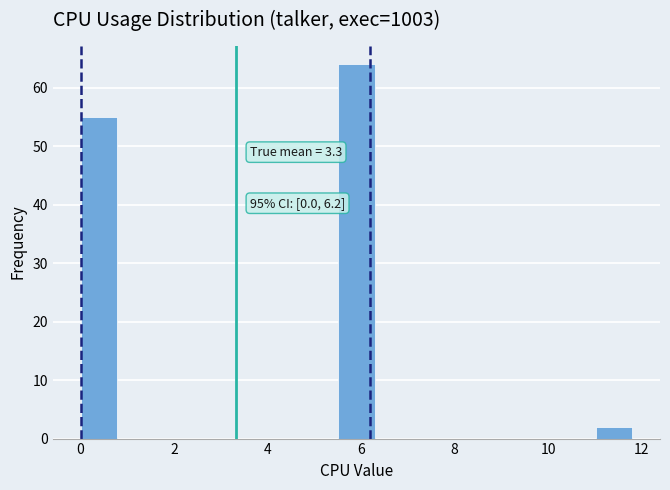

Around what value on the x-axis is the tallest bar? Give the approximate position of its centre, as read against the axis.

6.0